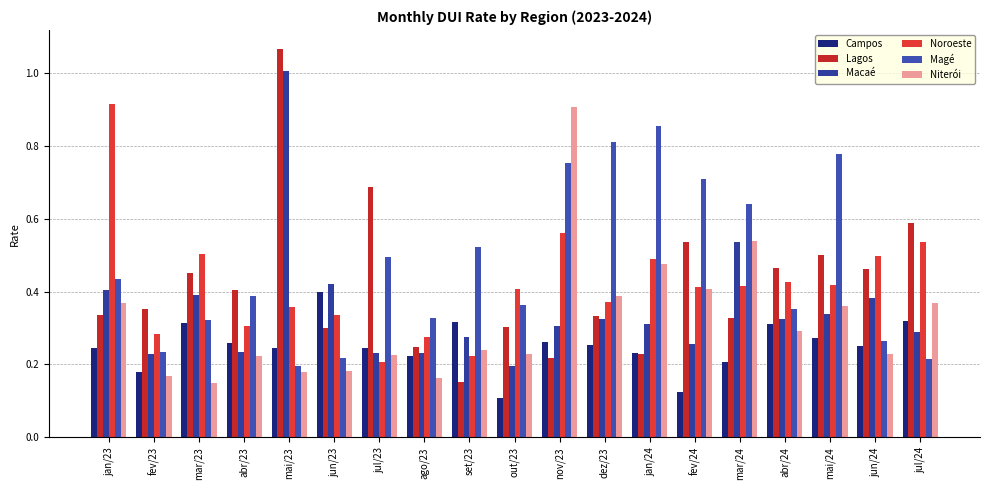

Which series has the widest spread of values?

Lagos